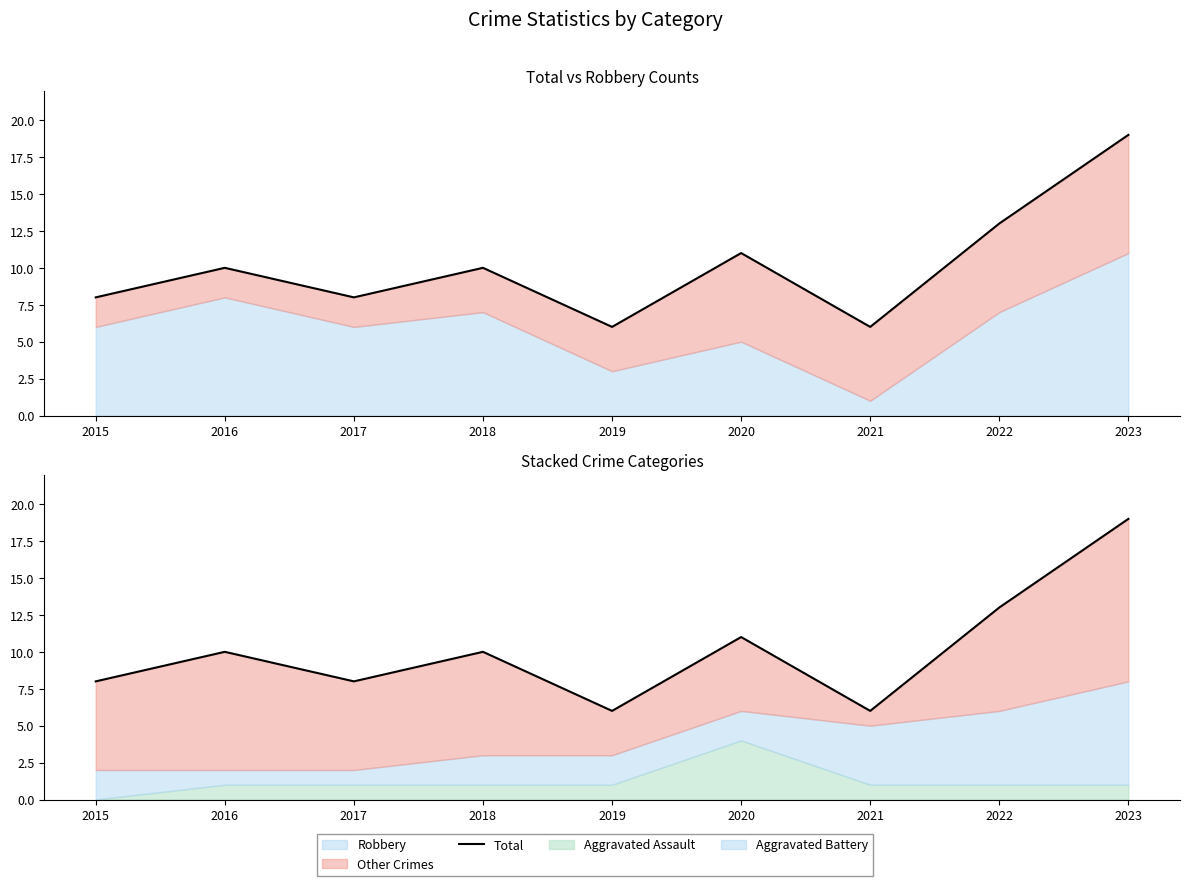

List the labels in order of value, smallest first.

2019, 2021, 2015, 2017, 2016, 2018, 2020, 2022, 2023